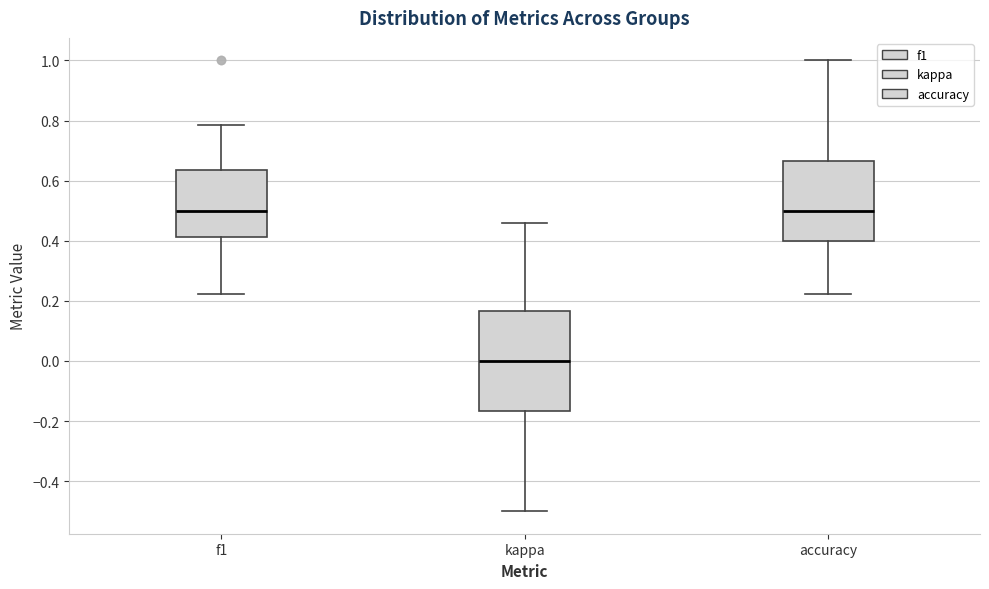

Reading left to right, read every box against the y-axis: the position of its median line, the range the box covers, and the ends of its whiskers. The values are not printed on the chart, so give them approximately, as read against the axis.

f1: median 0.50, box 0.42 to 0.64, whiskers 0.22 to 0.78
kappa: median 0.00, box -0.16 to 0.16, whiskers -0.50 to 0.46
accuracy: median 0.50, box 0.40 to 0.66, whiskers 0.22 to 1.00